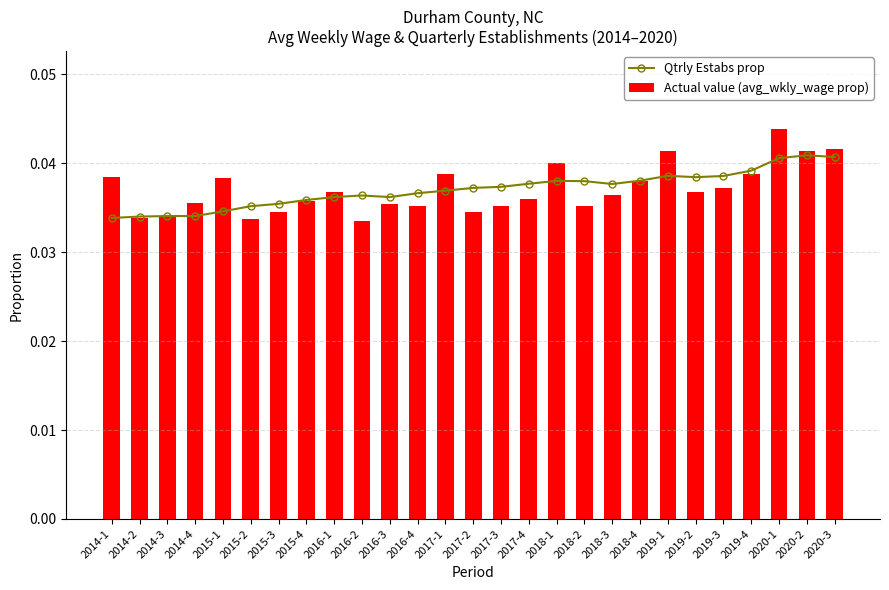

Count the number of categories in the chart.

27